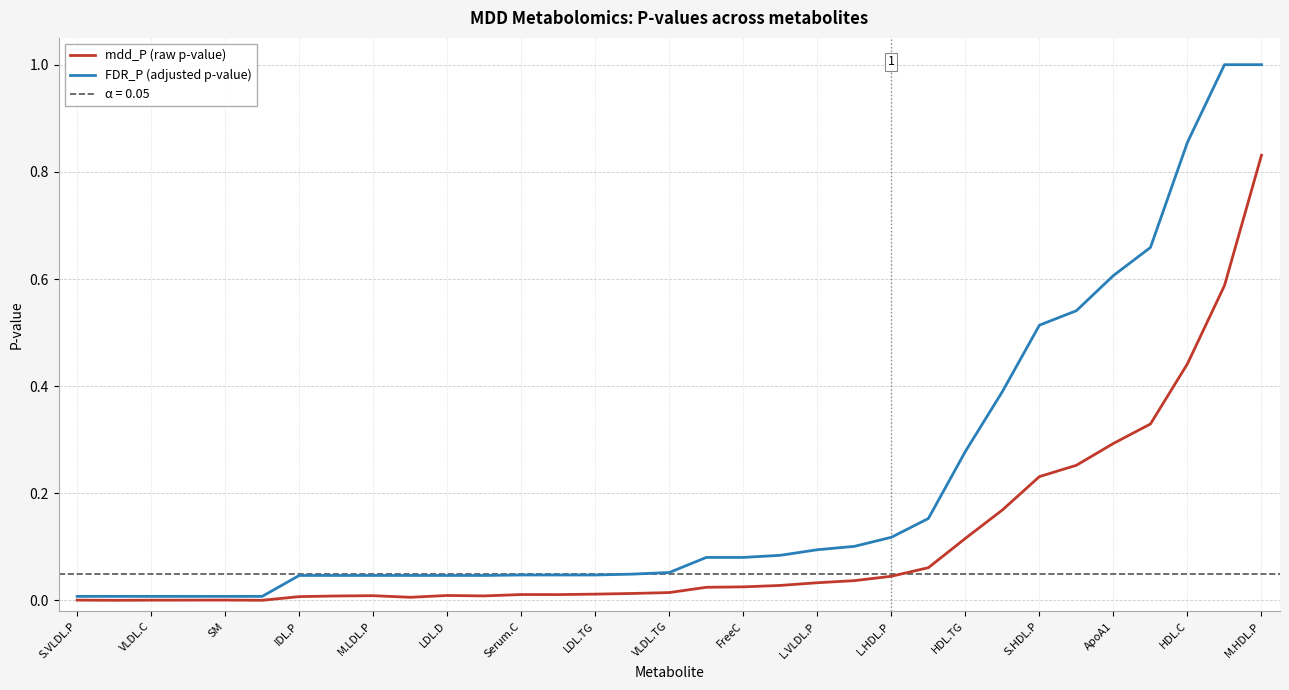

True or false: mdd_P (raw p-value) has a value of 0.0 at IDL.P.

True